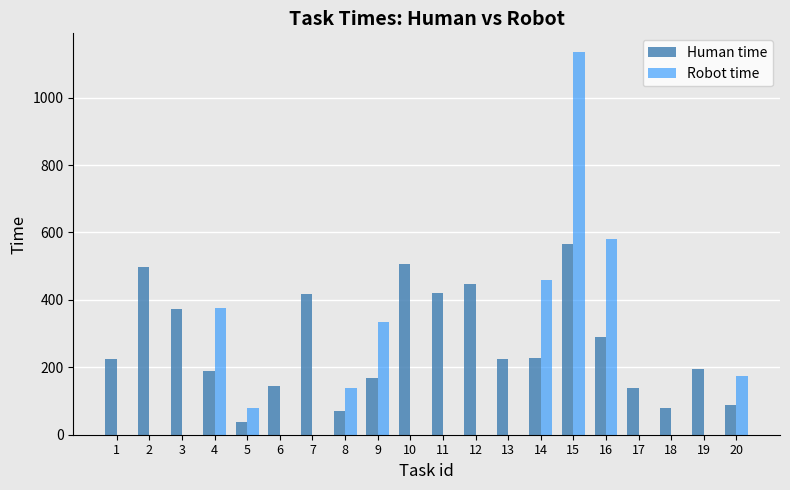

Which series changed the most between 3 and 13?

Human time